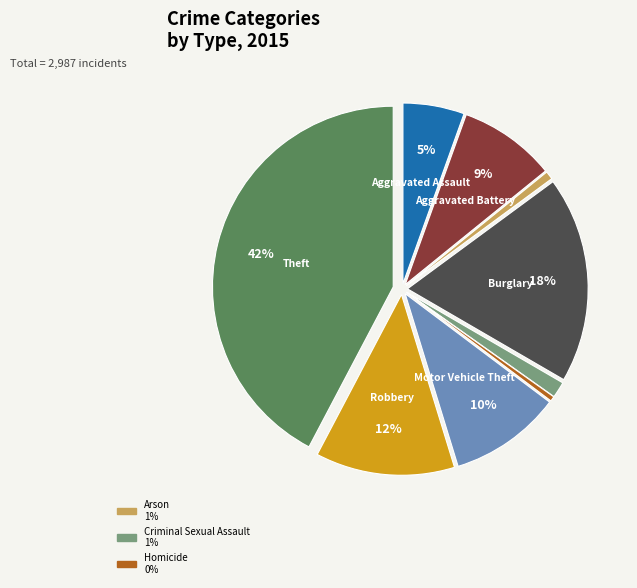

How many slices are in this pie chart?

9